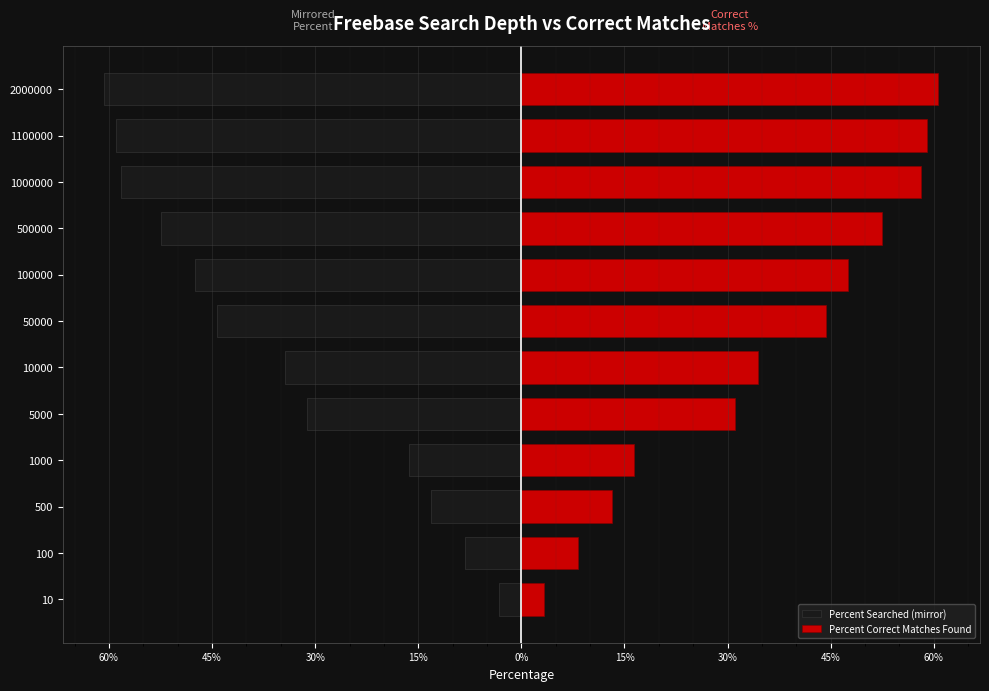

How many bars are there in each group?

2